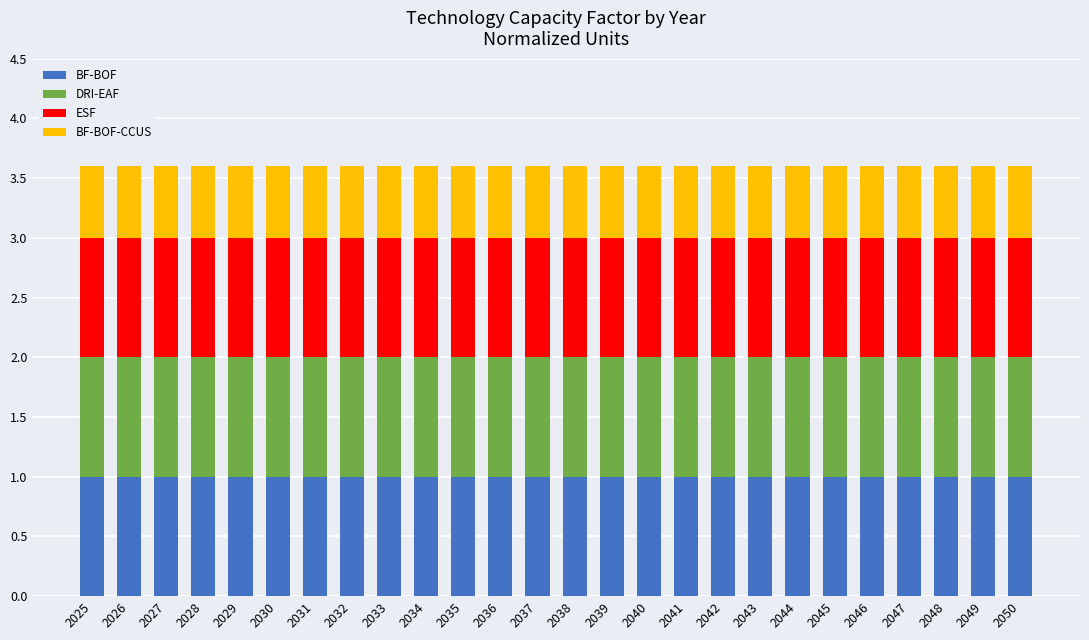

What is the minimum value for BF-BOF?

1.0